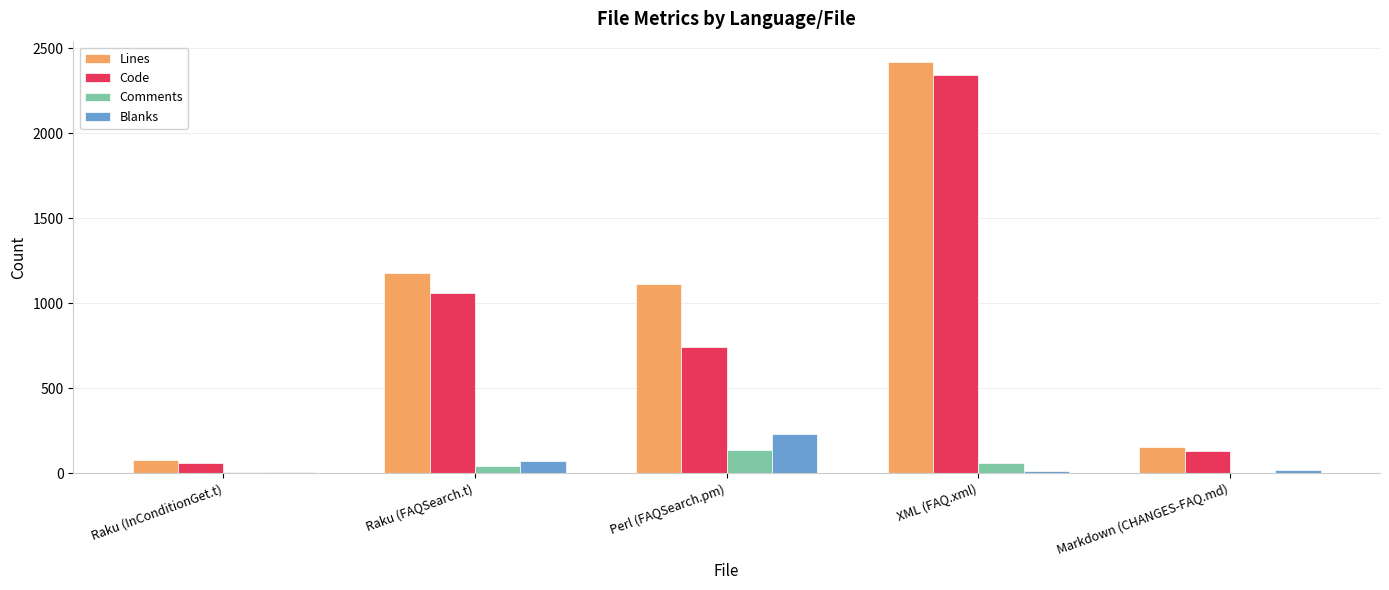

What is the total value across all series at Perl (FAQSearch.pm)?

2226